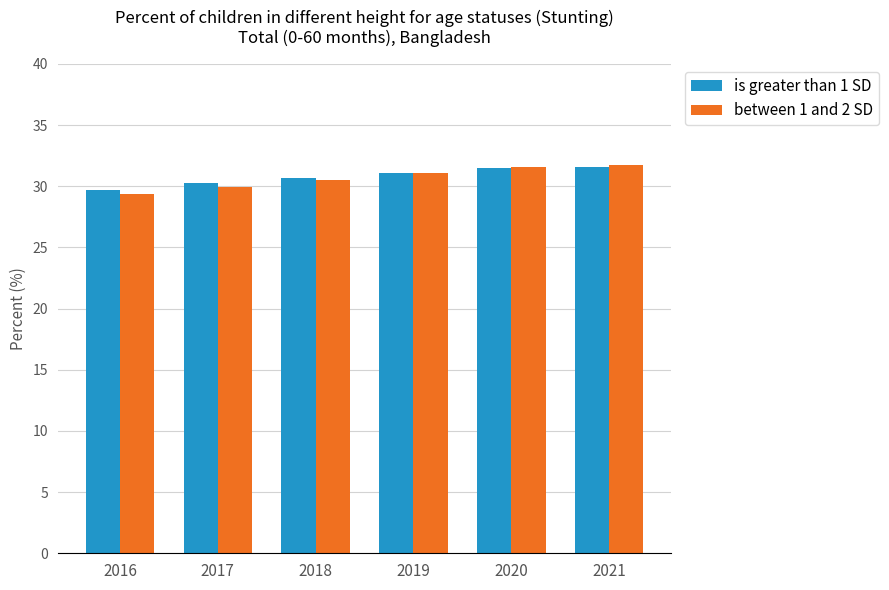

The is greater than 1 SD series shows 30.7 at 2018. True or false?

True